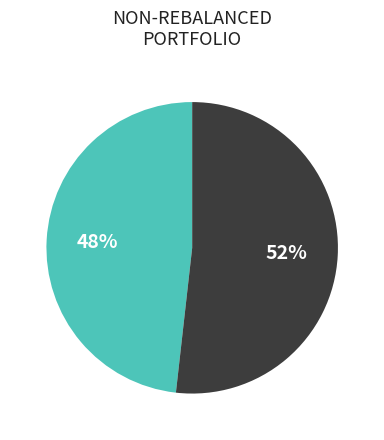

Is there a majority slice in this chart?

Yes